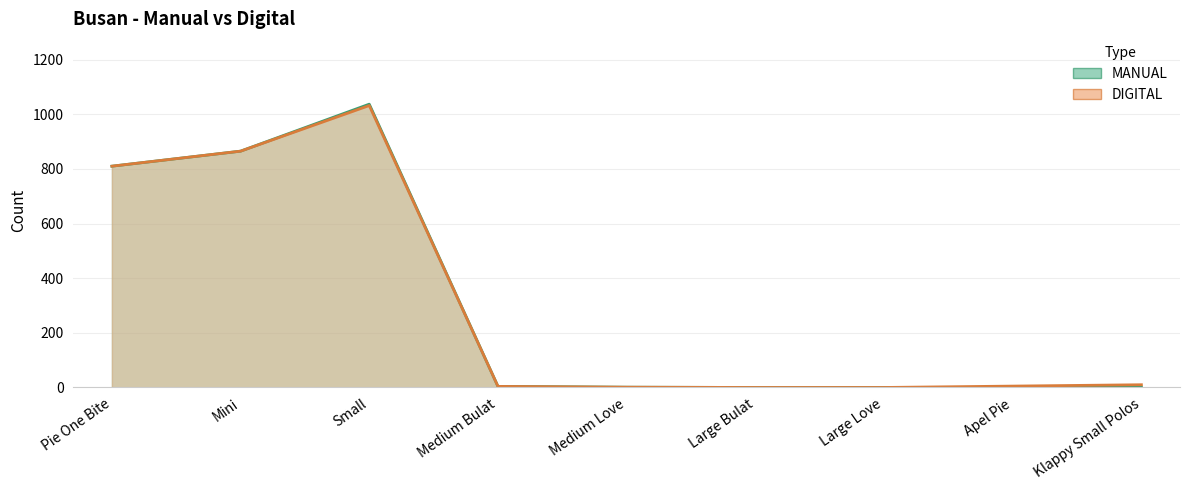

What is the label of the 9th point from the left?

Klappy Small Polos